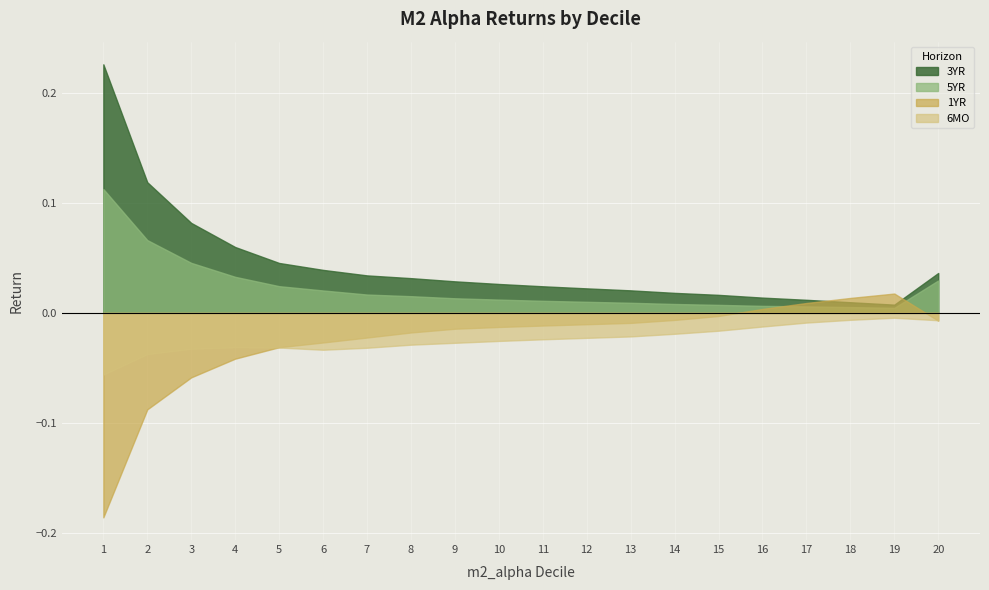

Which series has the largest total across all categories?

3YR